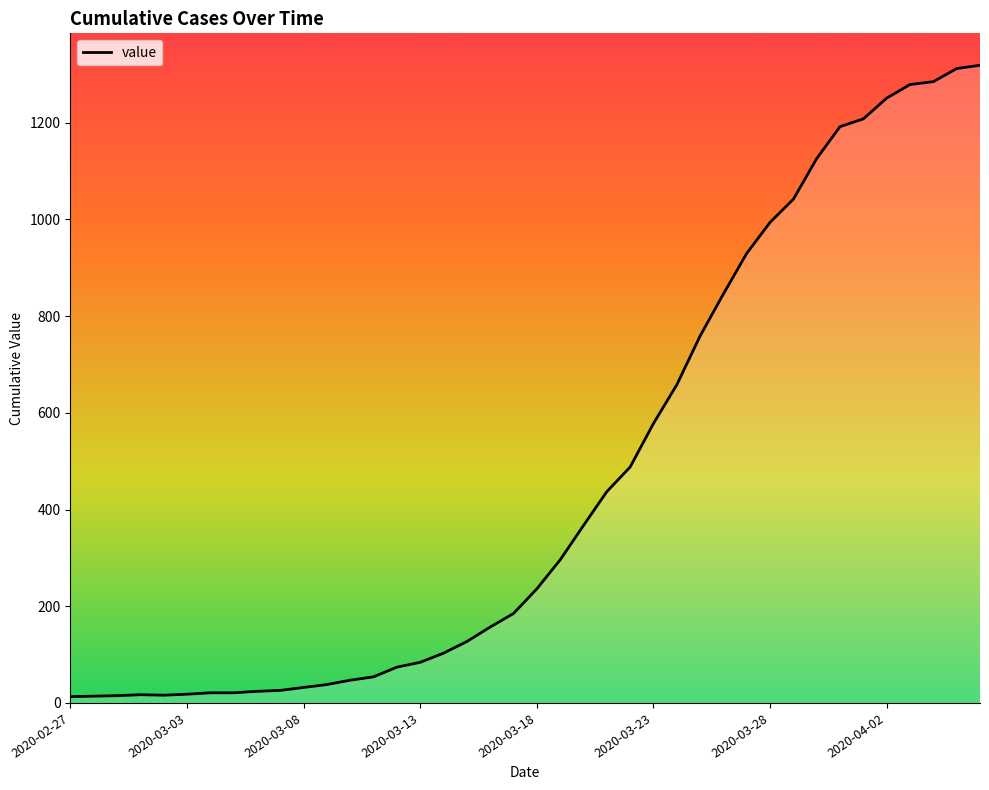

Rank the categories by value from highest to lowest.

2020-04-06, 2020-04-05, 2020-04-04, 2020-04-03, 2020-04-02, 2020-04-01, 2020-03-31, 2020-03-30, 2020-03-29, 2020-03-28, 2020-03-27, 2020-03-26, 2020-03-25, 2020-03-24, 2020-03-23, 2020-03-22, 2020-03-21, 2020-03-20, 2020-03-19, 2020-03-18, 2020-03-17, 2020-03-16, 2020-03-15, 2020-03-14, 2020-03-13, 2020-03-12, 2020-03-11, 2020-03-10, 2020-03-09, 2020-03-08, 2020-03-07, 2020-03-06, 2020-03-04, 2020-03-05, 2020-03-03, 2020-03-01, 2020-03-02, 2020-02-29, 2020-02-28, 2020-02-27